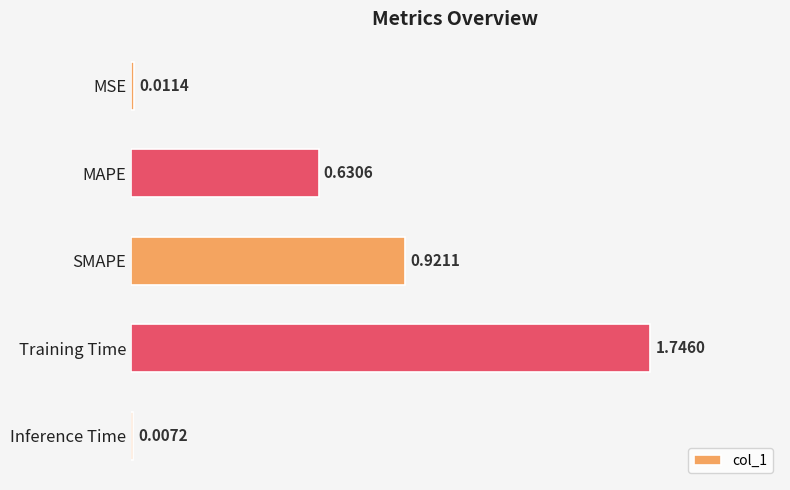

List the labels in order of value, largest first.

Training Time, SMAPE, MAPE, MSE, Inference Time